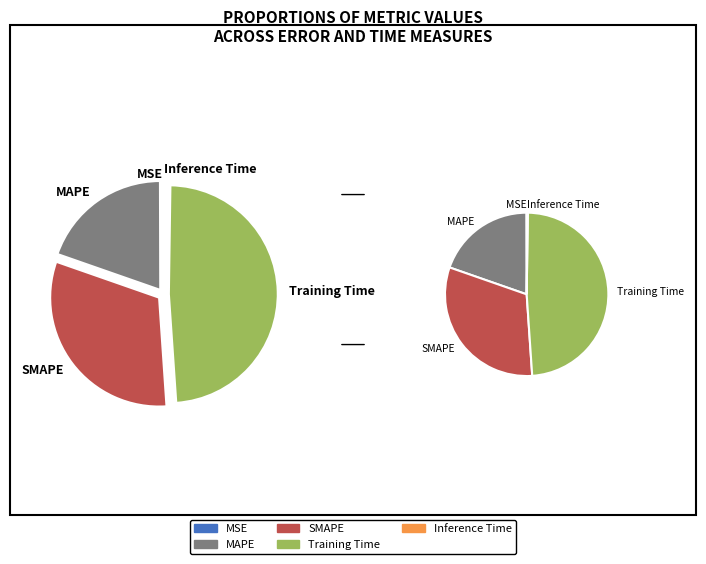

To the nearest percent, what is the average slice percentage?

20%